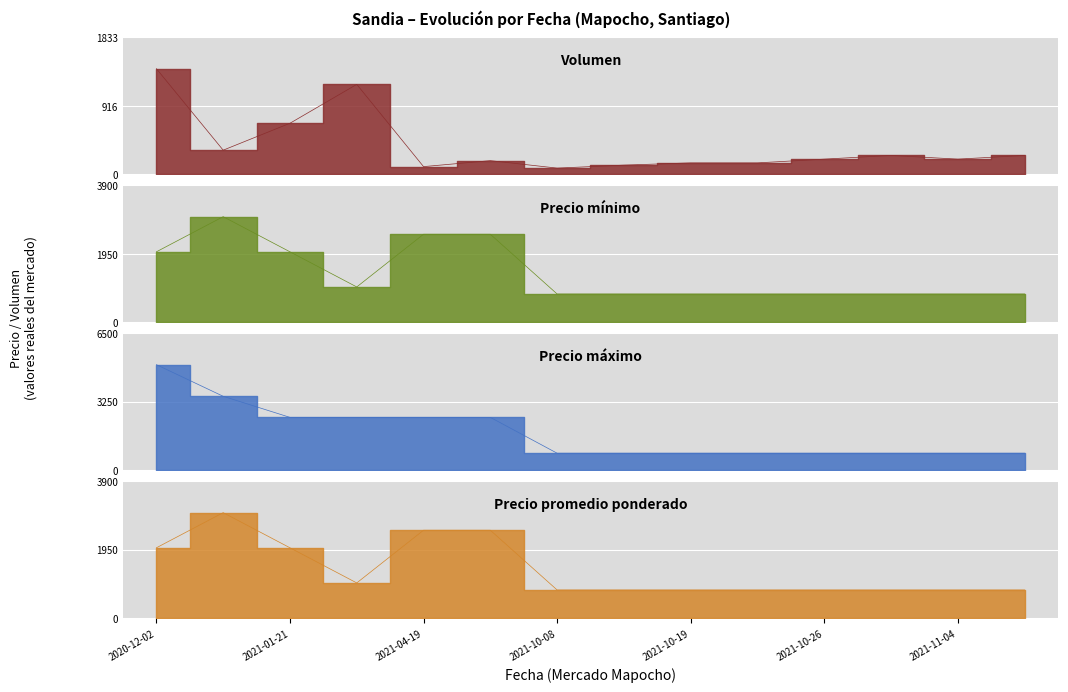

Reading right to left, transcribe all the data shown in this chart.

Volumen: 250	200	250	200	150	150	120	80	180	100	1200	680	320	1410
Precio mínimo: 800	800	800	800	800	800	800	800	2500	2500	1000	2000	3000	2000
Precio máximo: 800	800	800	800	800	800	800	800	2500	2500	2500	2500	3500	5000
Precio promedio ponderado: 800	800	800	800	800	800	800	800	2500	2500	1000	2000	3000	2000